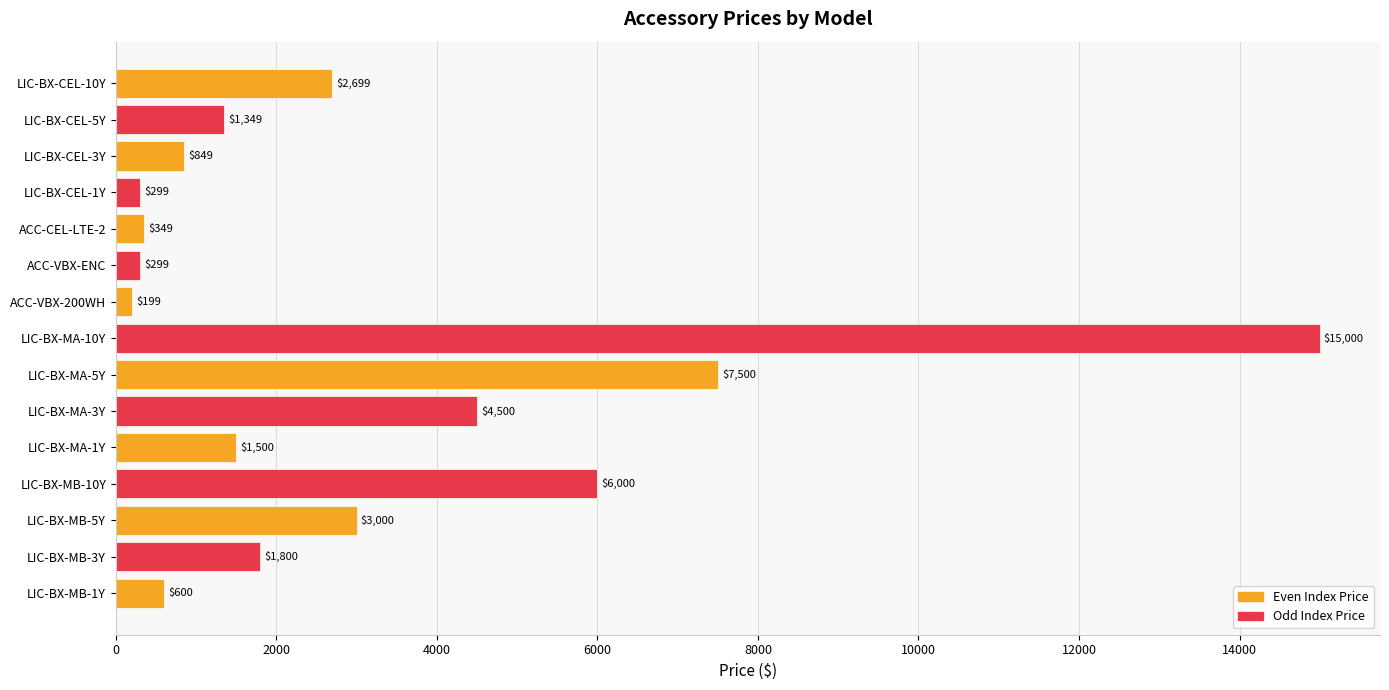

What is the change in value from LIC-BX-MB-3Y to LIC-BX-MA-3Y?

+2700